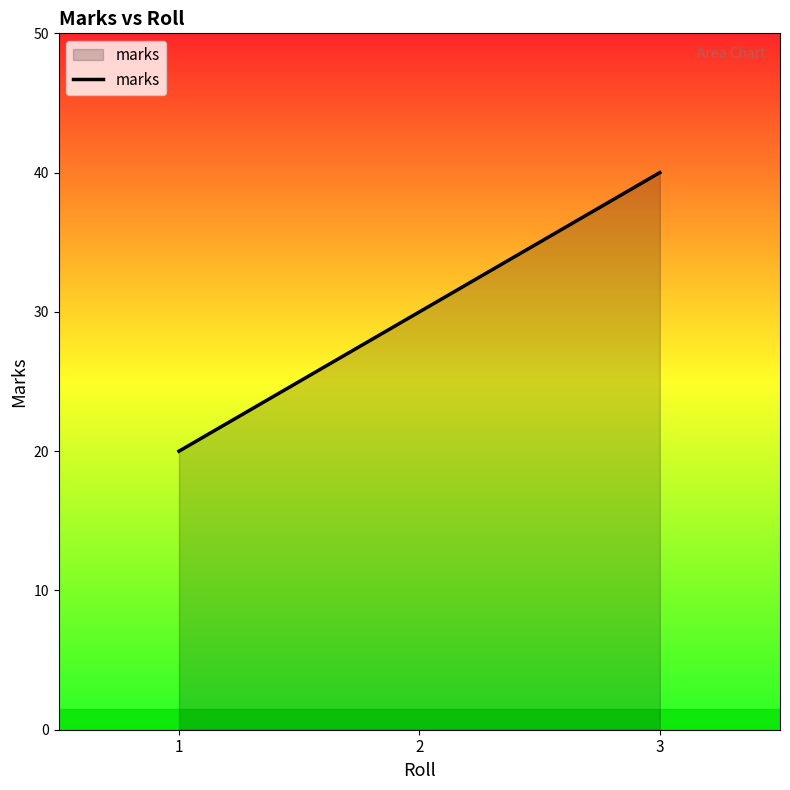

The value at 3 is 40. True or false?

True